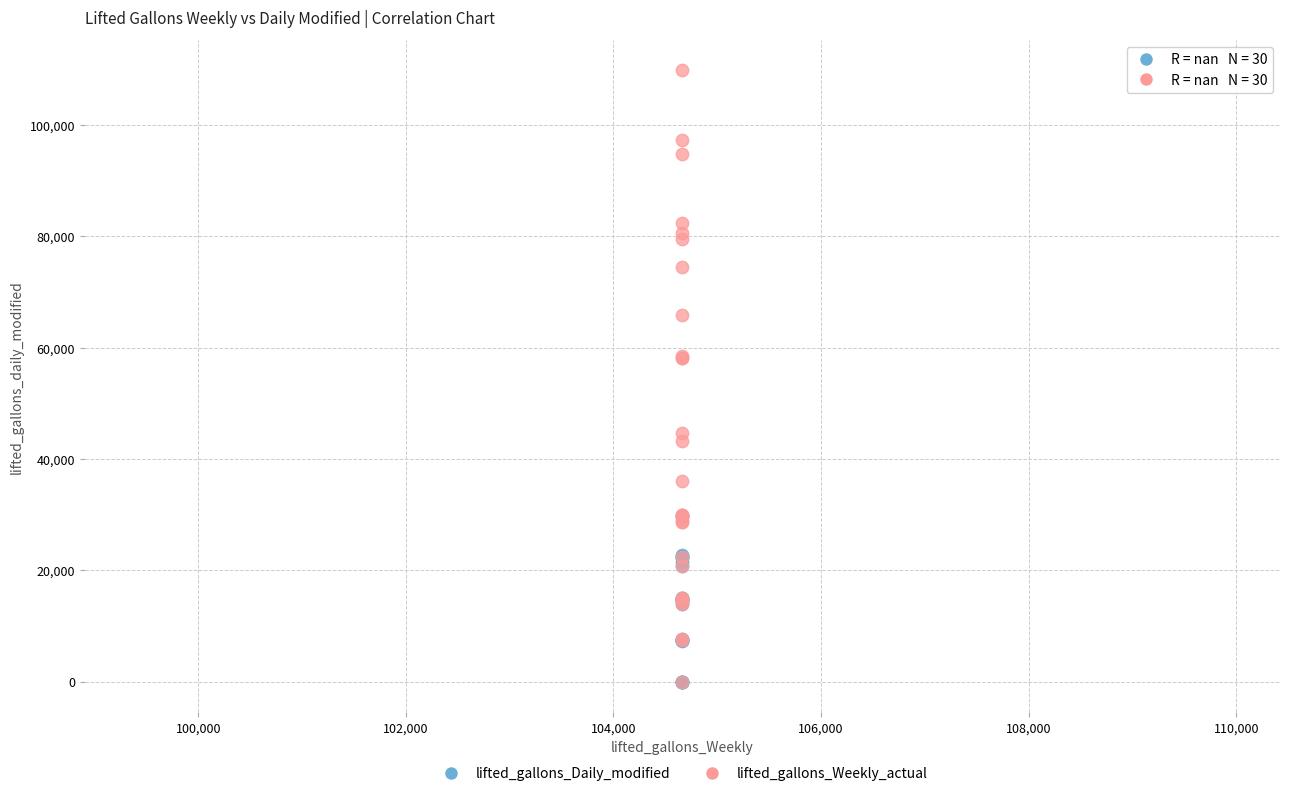

Which series has the largest Y range (max minus min)?

lifted_gallons_Weekly_actual